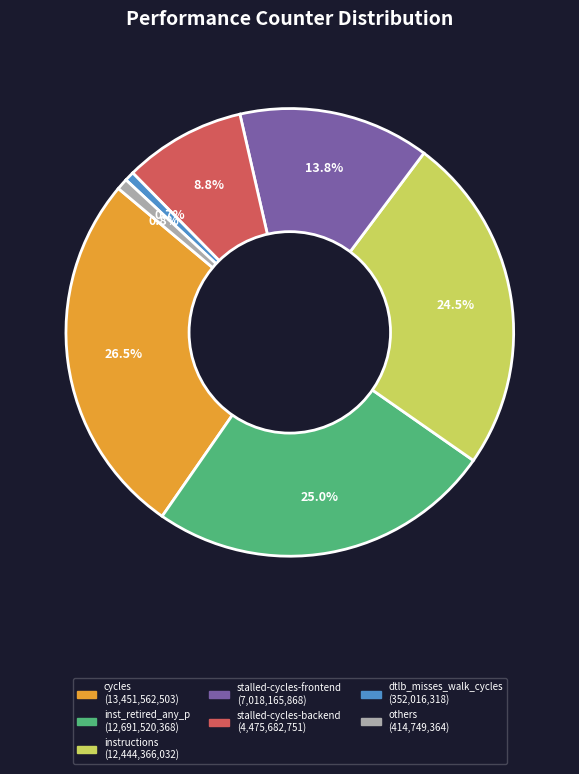

Does any single category account for the majority?

No